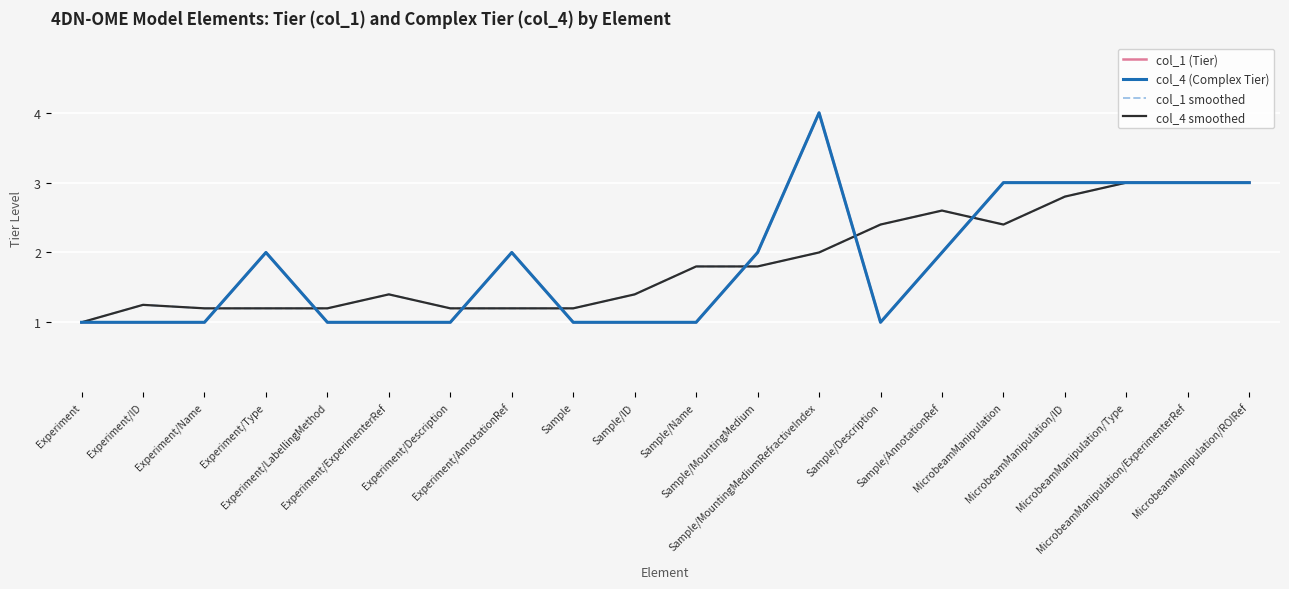

What position from the left is Experiment?

1